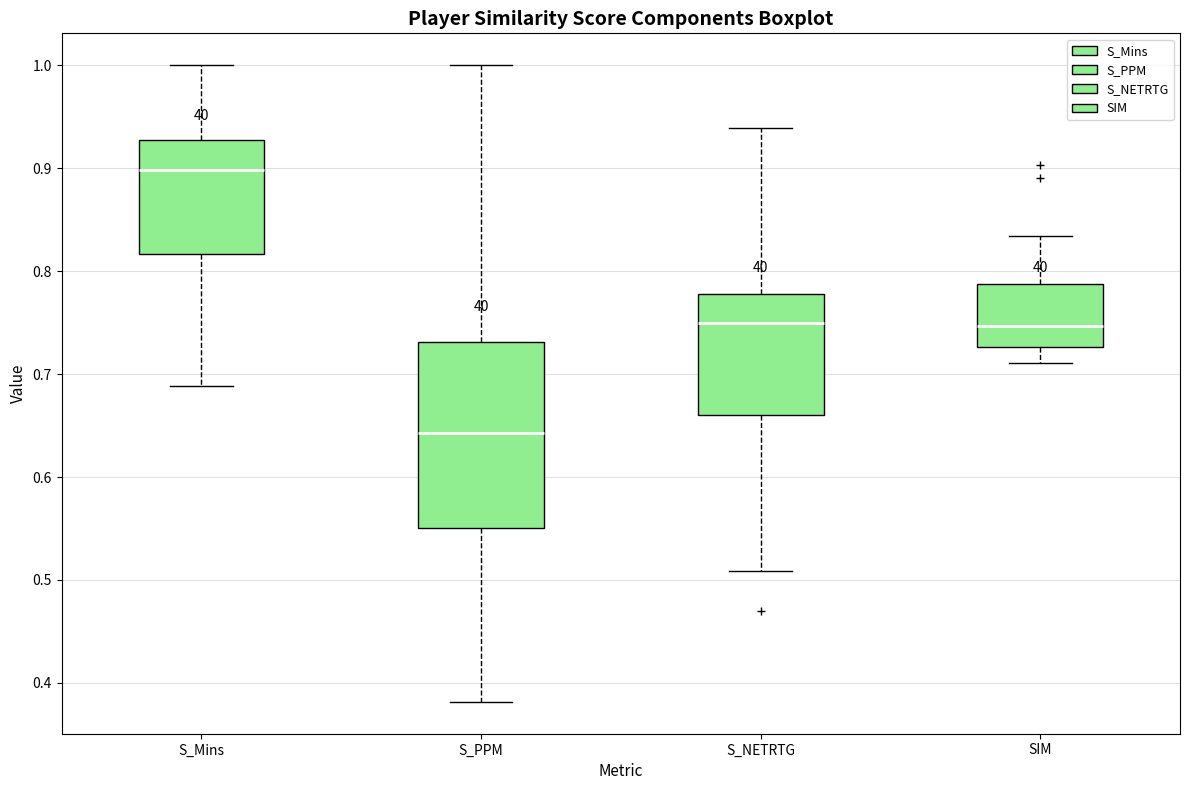

Comparing the boxes themselves (not the whiskers), which one is the tallest?

S_PPM